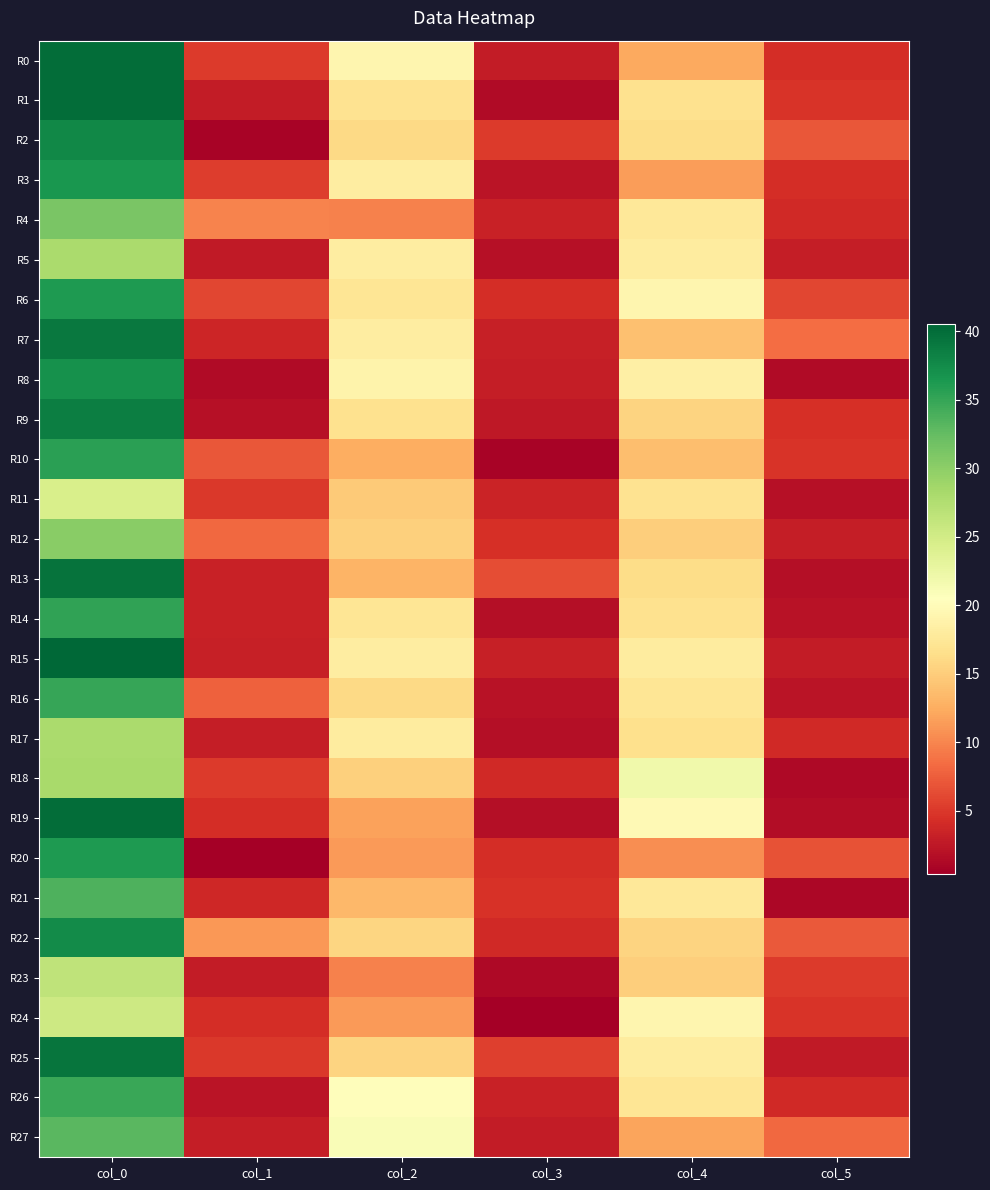

What is the total value across all series at col_3?

85.7